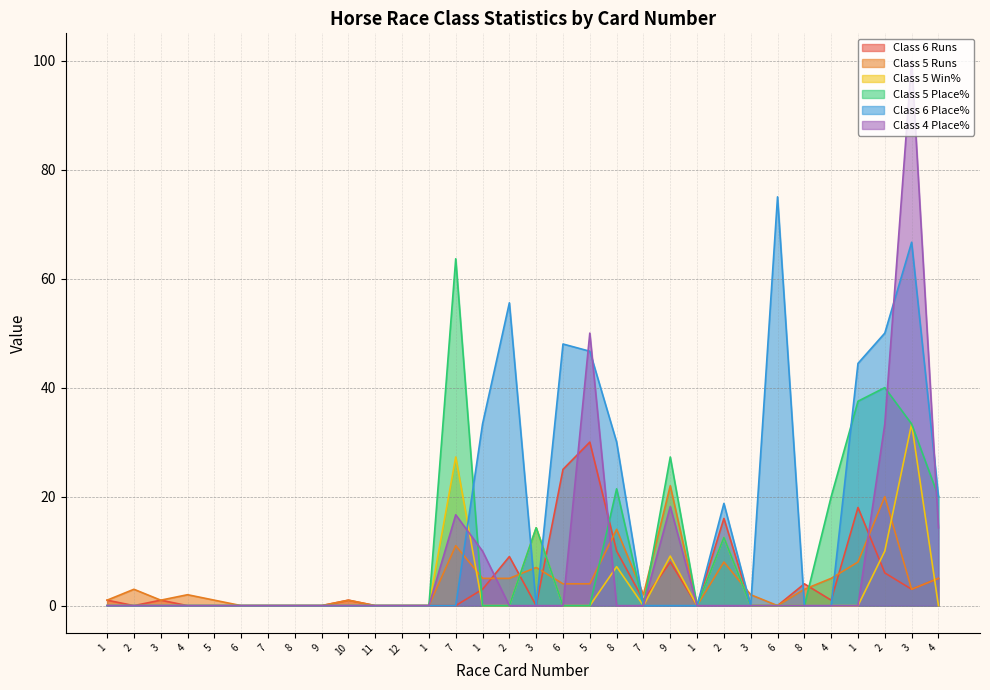

How many lines are shown in the chart?

6